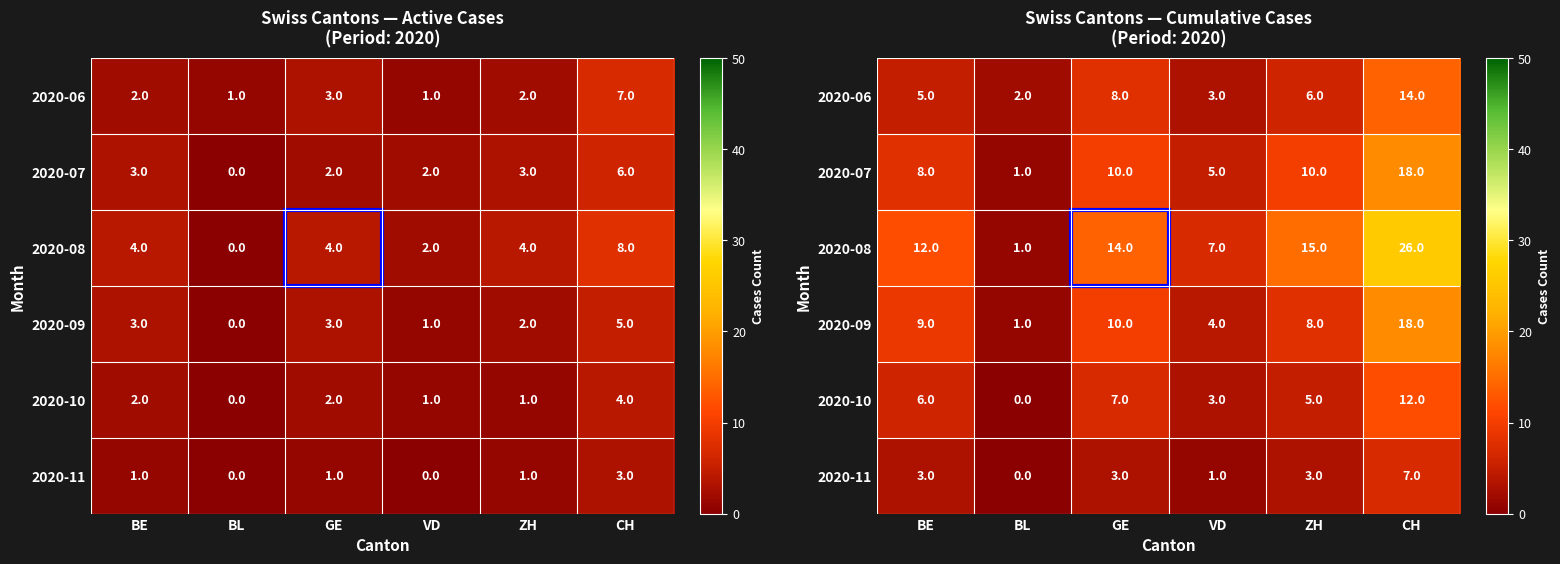

At which label does 2020-06 reach its peak?

CH